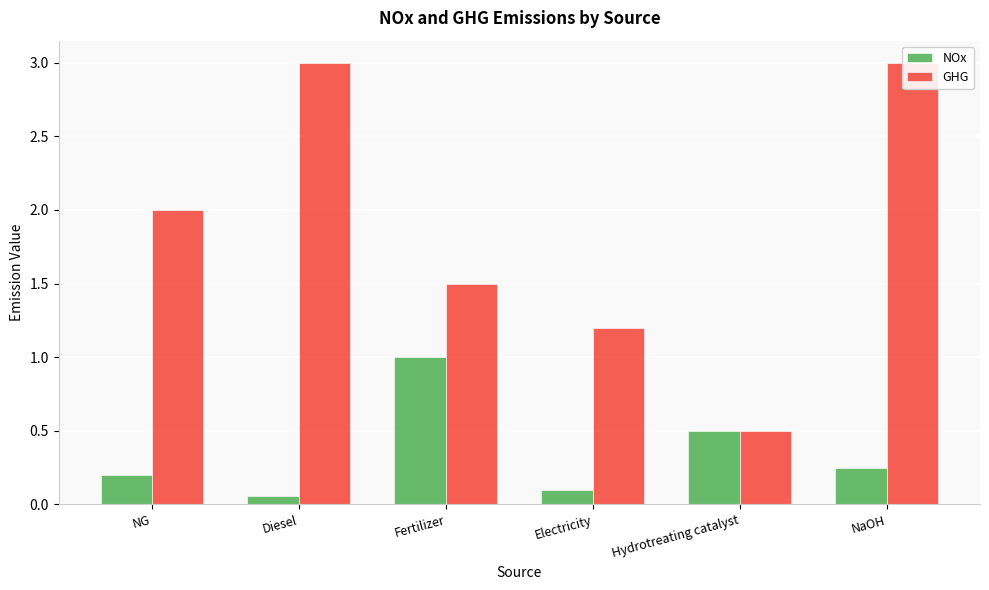

What is the difference between the maximum and minimum values in the GHG series?

2.5